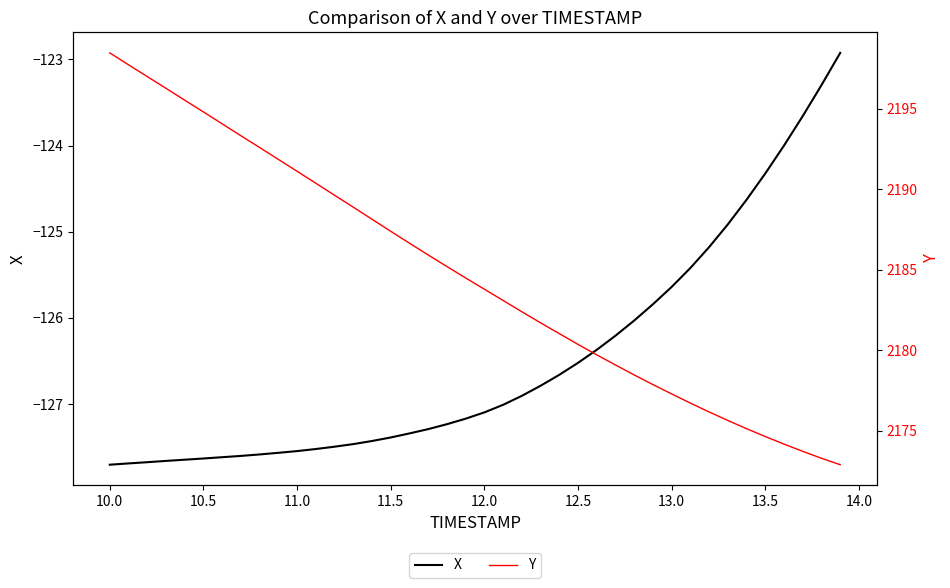

What is the highest value of the Y series?

2198.5